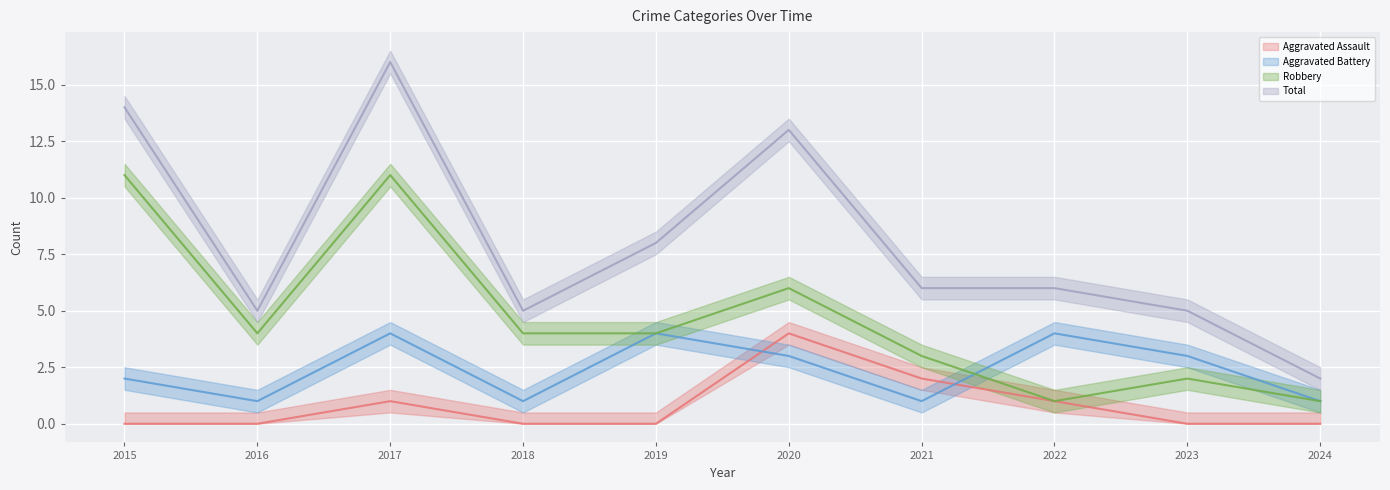

In Aggravated Assault, how many points are higher than both neighbors (excluding endpoints)?

2